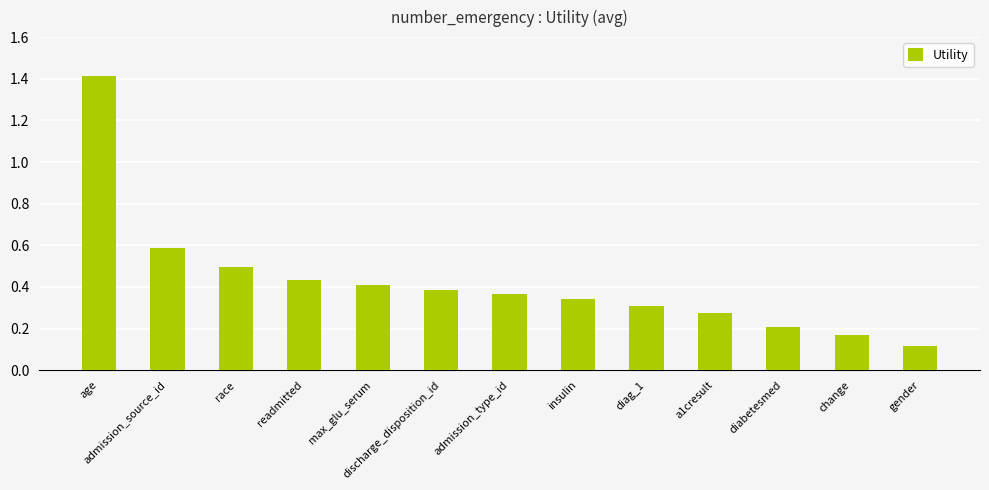

Does the chart contain stacked bars?

No